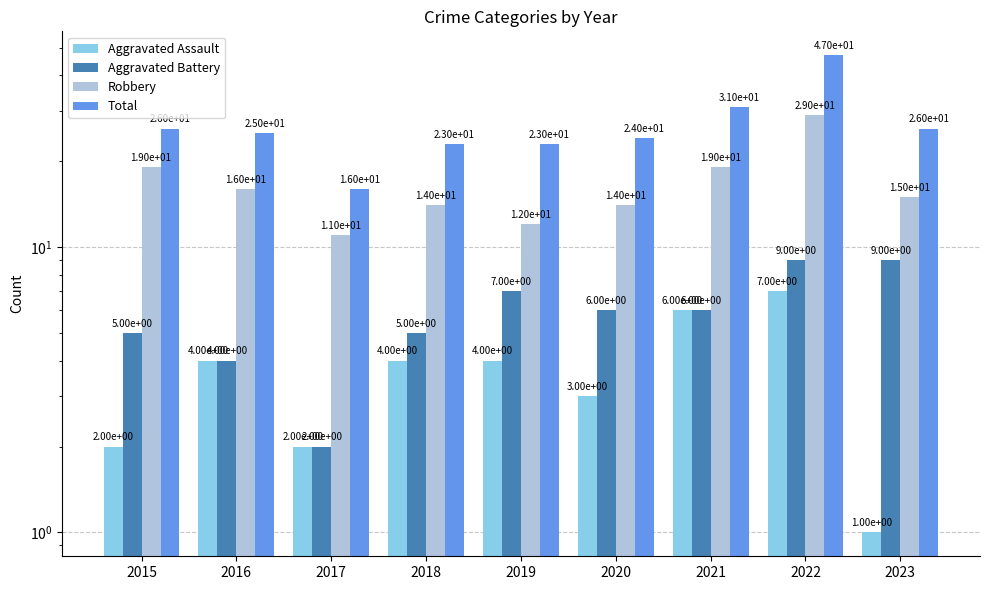

The value of Robbery at 2016 is 26. True or false?

False